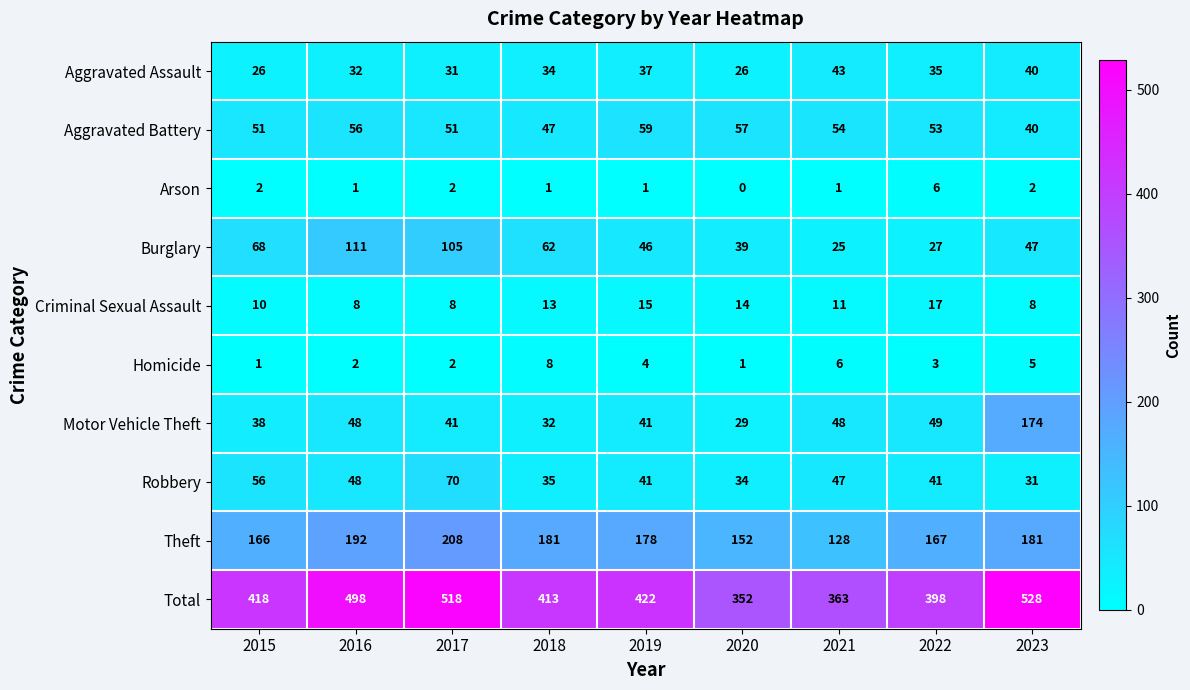

What is the difference between the second highest and second lowest values in the Aggravated Assault series?

14